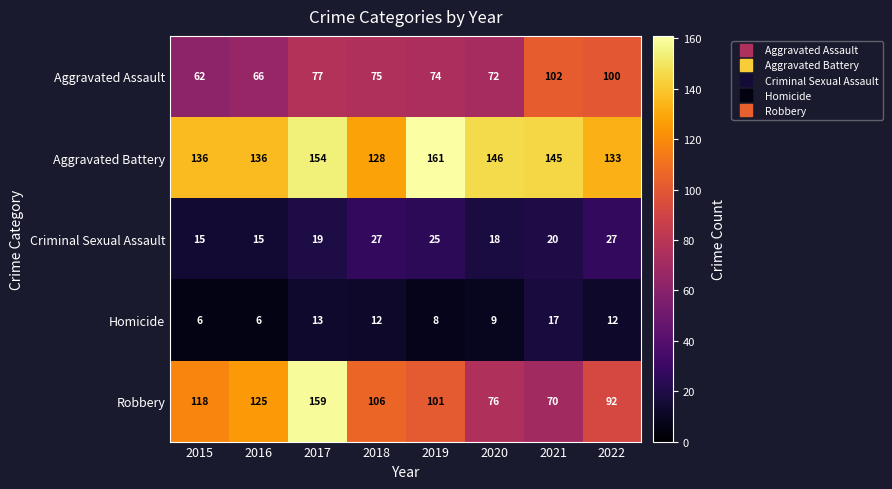

What is the difference between the maximum and minimum values in the Aggravated Assault series?

40